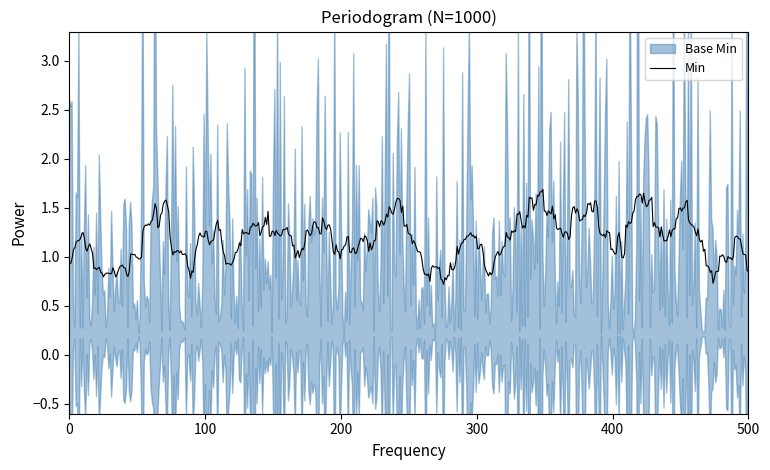

True or false: Base Min and Min cross at least once.

False